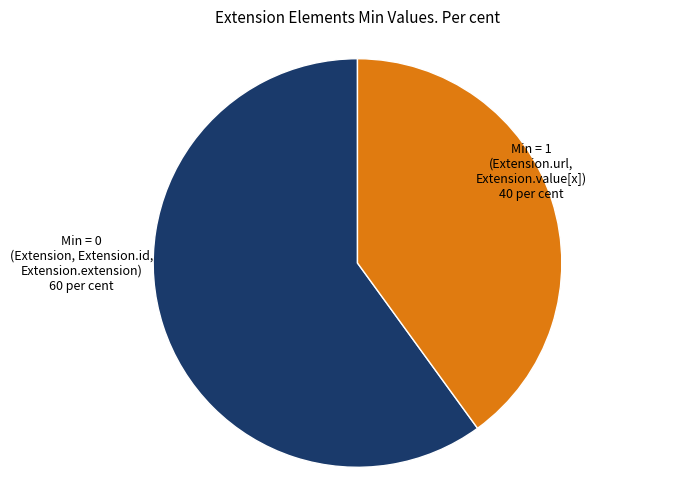

Is there any slice that represents more than half of the pie?

Yes